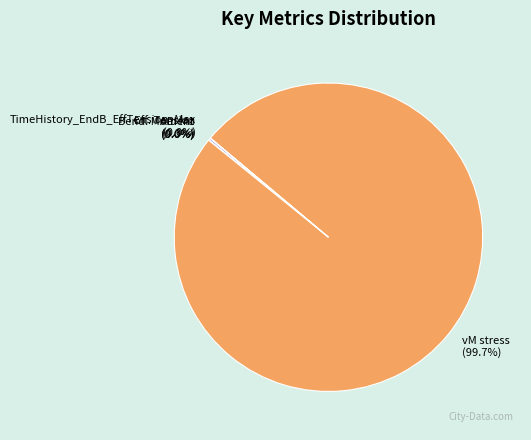

Does any single category account for the majority?

Yes